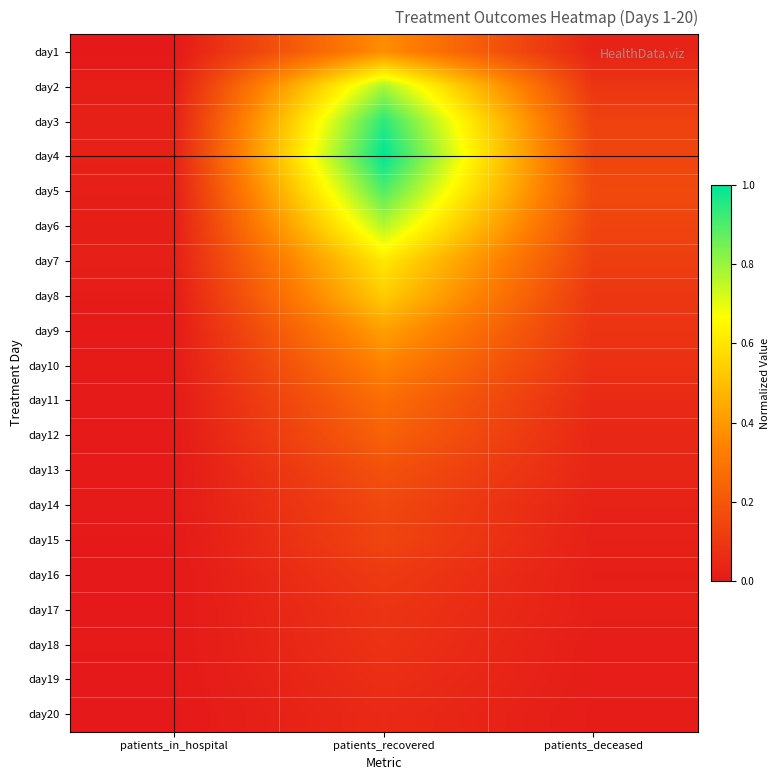

Reading left to right, what are all the values shown in this chart?

day1: patients_in_hospital=0.0	patients_recovered=0.4	patients_deceased=0.0
day2: patients_in_hospital=0.0	patients_recovered=0.8	patients_deceased=0.1
day3: patients_in_hospital=0.0	patients_recovered=0.9	patients_deceased=0.1
day4: patients_in_hospital=0.0	patients_recovered=1.0	patients_deceased=0.1
day5: patients_in_hospital=0.0	patients_recovered=0.9	patients_deceased=0.2
day6: patients_in_hospital=0.0	patients_recovered=0.8	patients_deceased=0.1
day7: patients_in_hospital=0.0	patients_recovered=0.6	patients_deceased=0.1
day8: patients_in_hospital=0.0	patients_recovered=0.5	patients_deceased=0.1
day9: patients_in_hospital=0.0	patients_recovered=0.4	patients_deceased=0.1
day10: patients_in_hospital=0.0	patients_recovered=0.3	patients_deceased=0.1
day11: patients_in_hospital=0.0	patients_recovered=0.3	patients_deceased=0.1
day12: patients_in_hospital=0.0	patients_recovered=0.2	patients_deceased=0.0
day13: patients_in_hospital=0.0	patients_recovered=0.2	patients_deceased=0.0
day14: patients_in_hospital=0.0	patients_recovered=0.2	patients_deceased=0.0
day15: patients_in_hospital=0.0	patients_recovered=0.1	patients_deceased=0.0
day16: patients_in_hospital=0.0	patients_recovered=0.1	patients_deceased=0.0
day17: patients_in_hospital=0.0	patients_recovered=0.1	patients_deceased=0.0
day18: patients_in_hospital=0.0	patients_recovered=0.1	patients_deceased=0.0
day19: patients_in_hospital=0.0	patients_recovered=0.1	patients_deceased=0.0
day20: patients_in_hospital=0.0	patients_recovered=0.1	patients_deceased=0.0